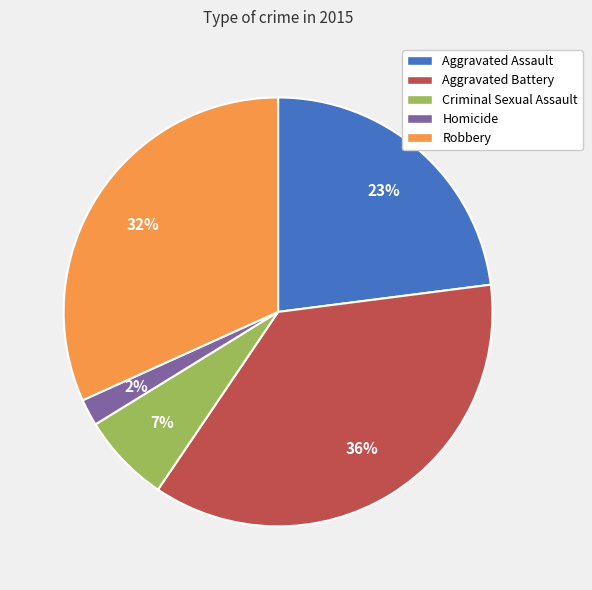

How many slices are in this pie chart?

5